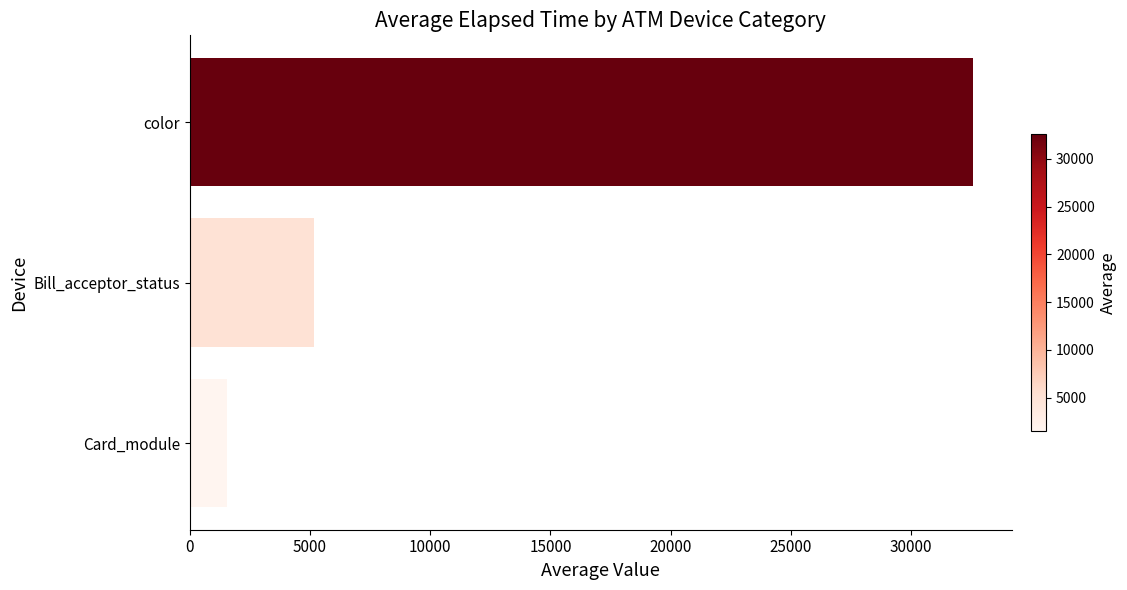

How many values are below 5167?

1